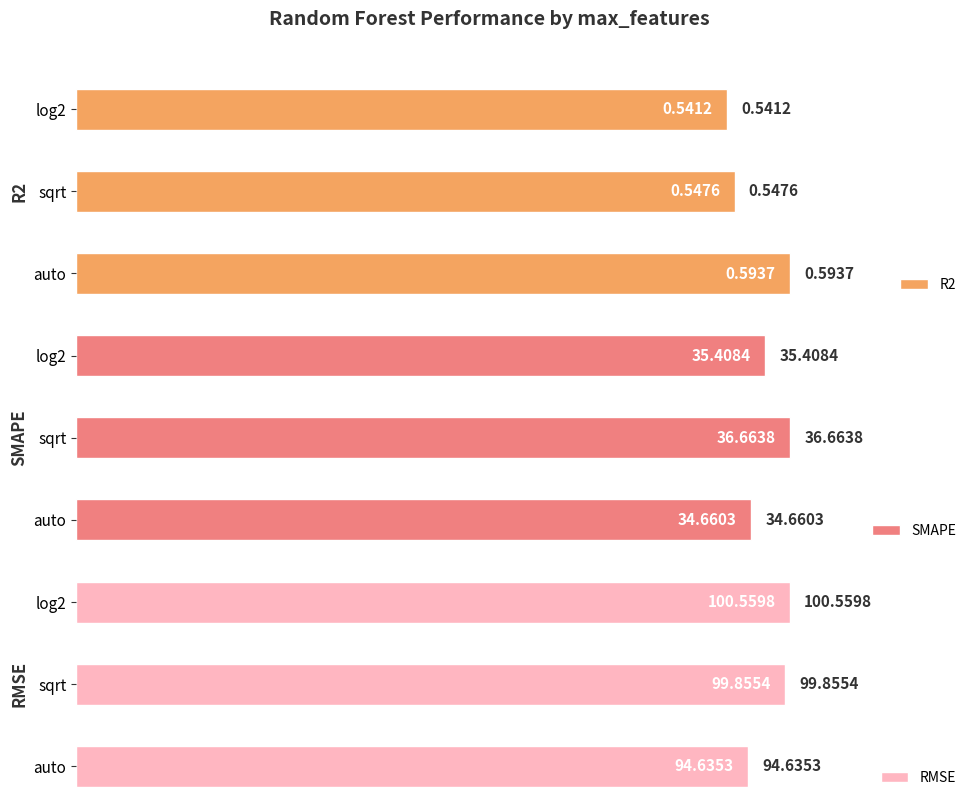

Rank the categories by R2 value from highest to lowest.

auto, sqrt, log2